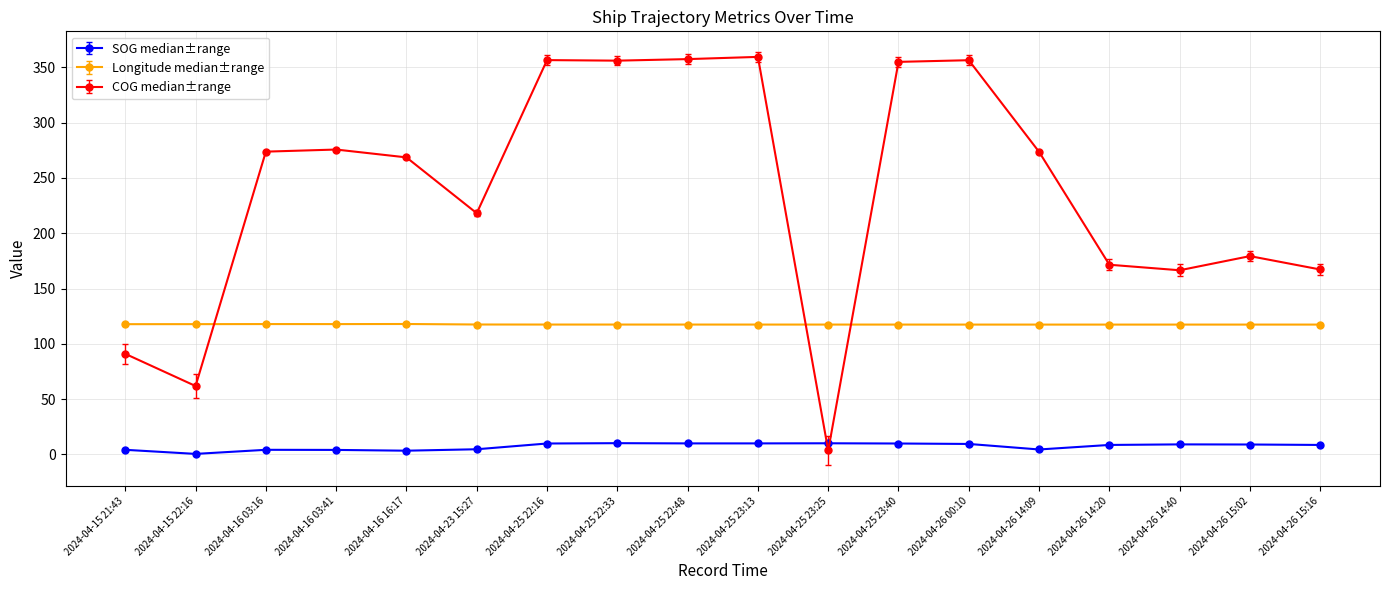

Rank the series by their average value, from lowest to highest.

SOG median±range, Longitude median±range, COG median±range